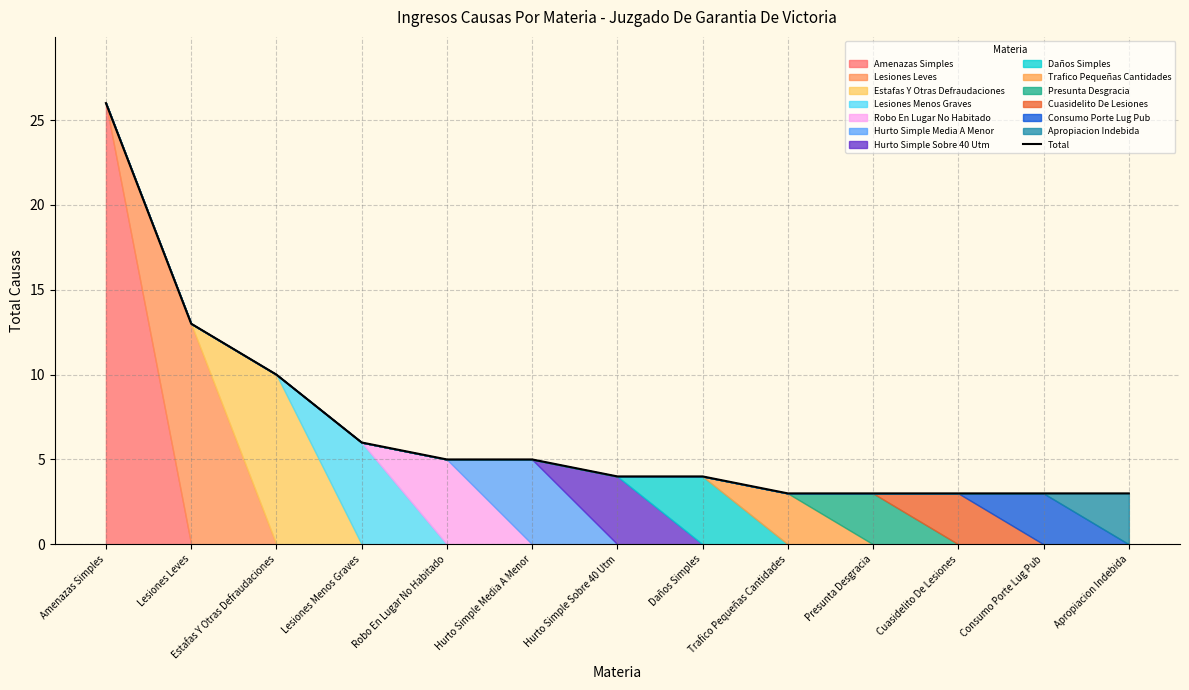

How many data points are less than 4?

5